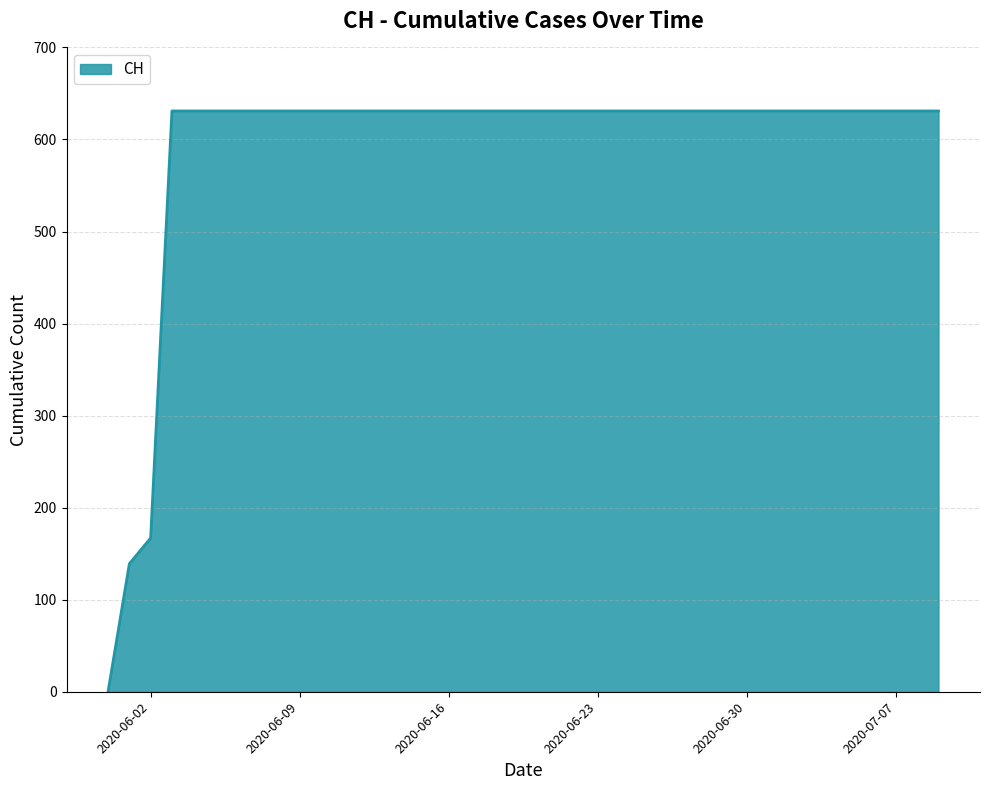

What is the difference between the maximum and minimum values?

631